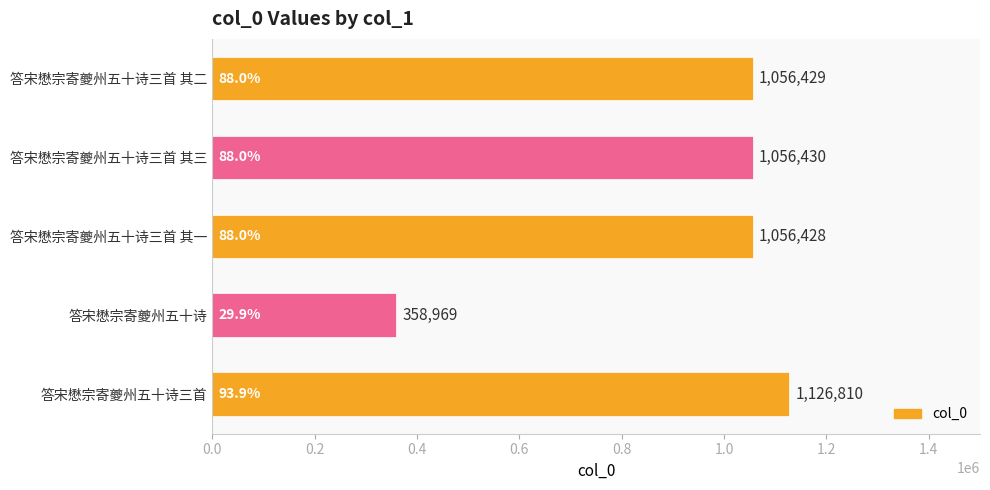

The value at 答宋懋宗寄夔州五十诗 is 358969. True or false?

True